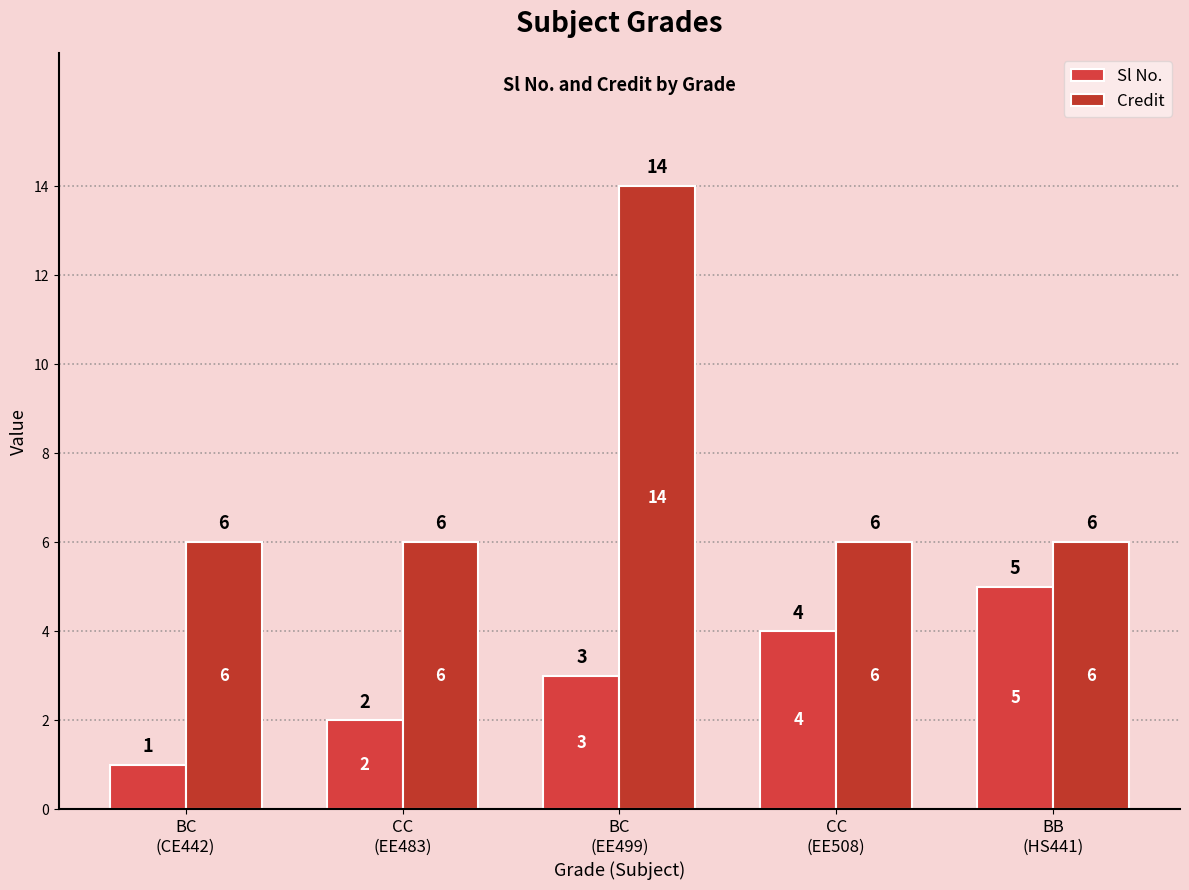

What is the maximum value for Credit?

14